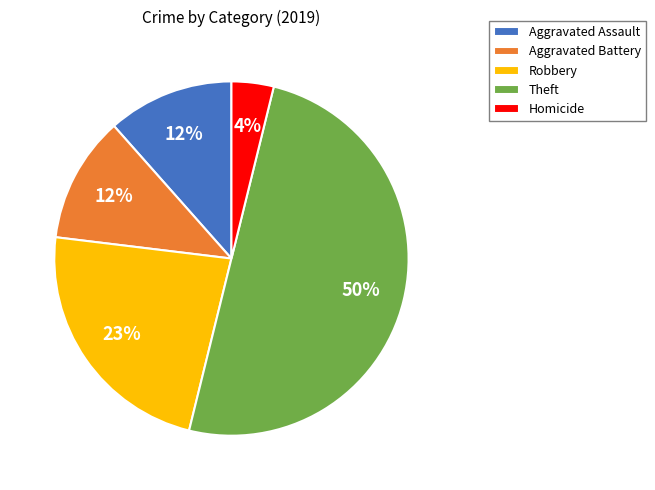

To the nearest percent, what is the difference between the largest and smallest slice percentages?

46%